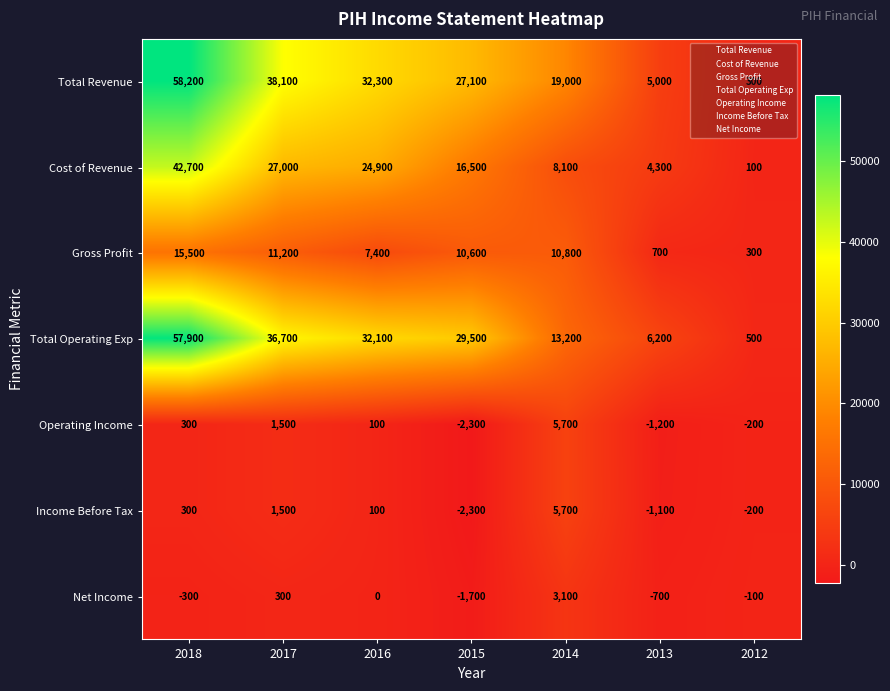

The Net Income series shows -321 at 2013. True or false?

False